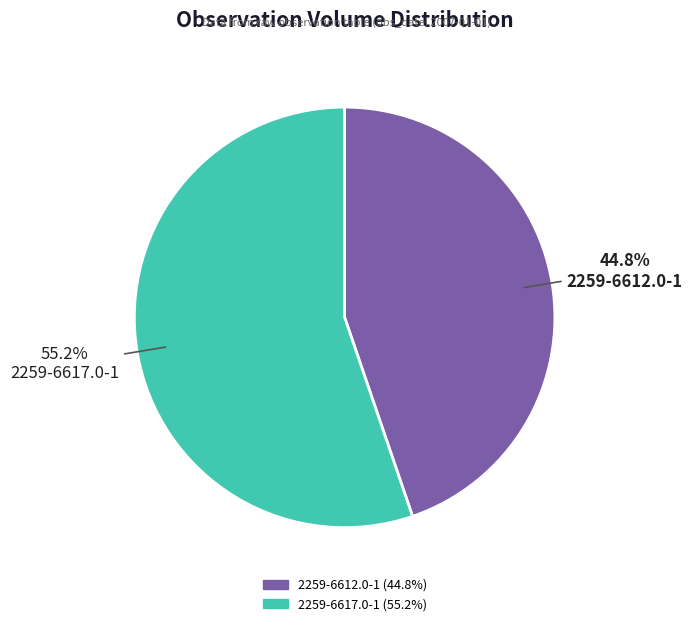

Which category has the smallest portion of the pie?

2259-6612.0-1